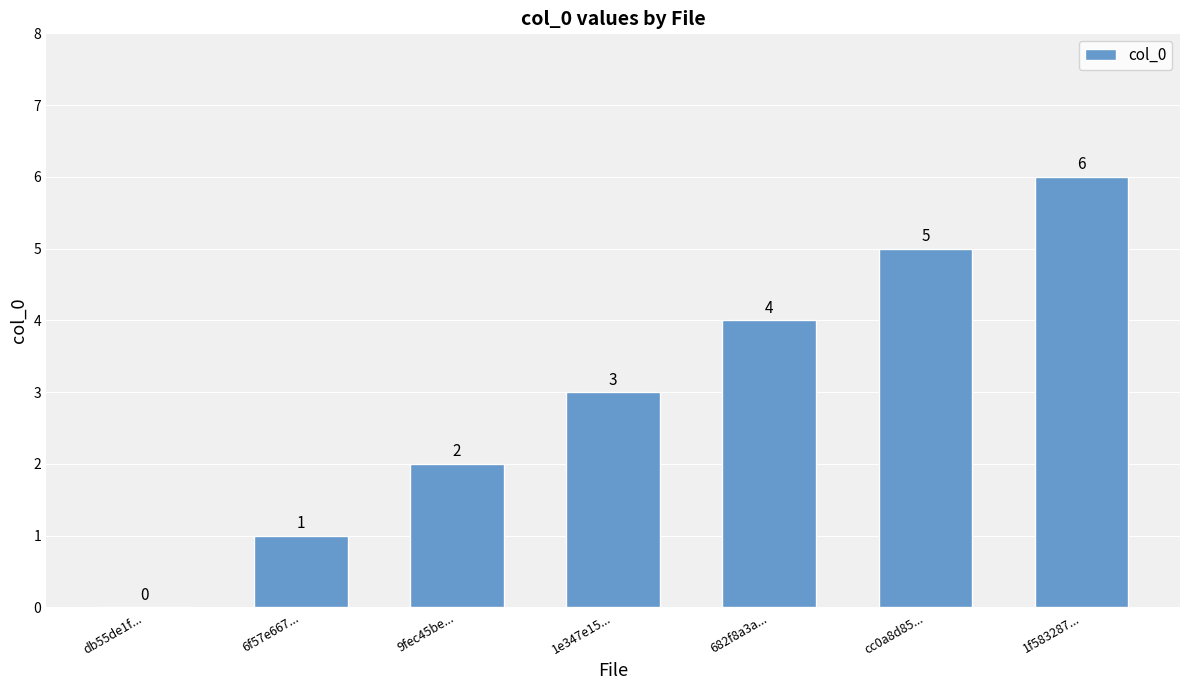

What is the change in value from 1e347e15... to 682f8a3a...?

+1